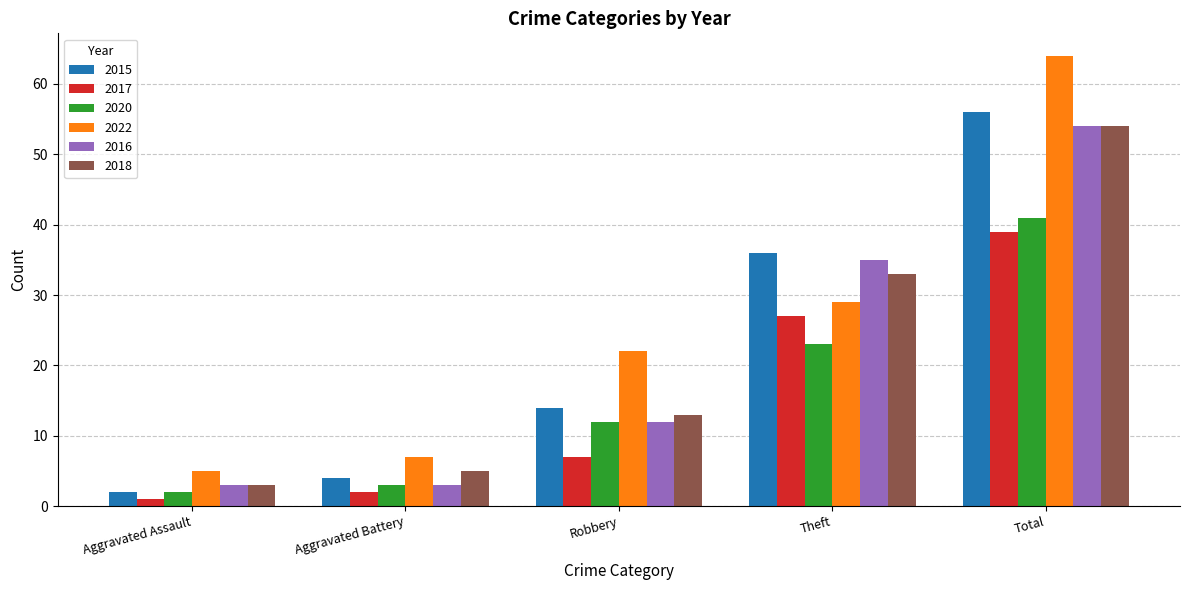

The value of 2017 at Total is 39. True or false?

True